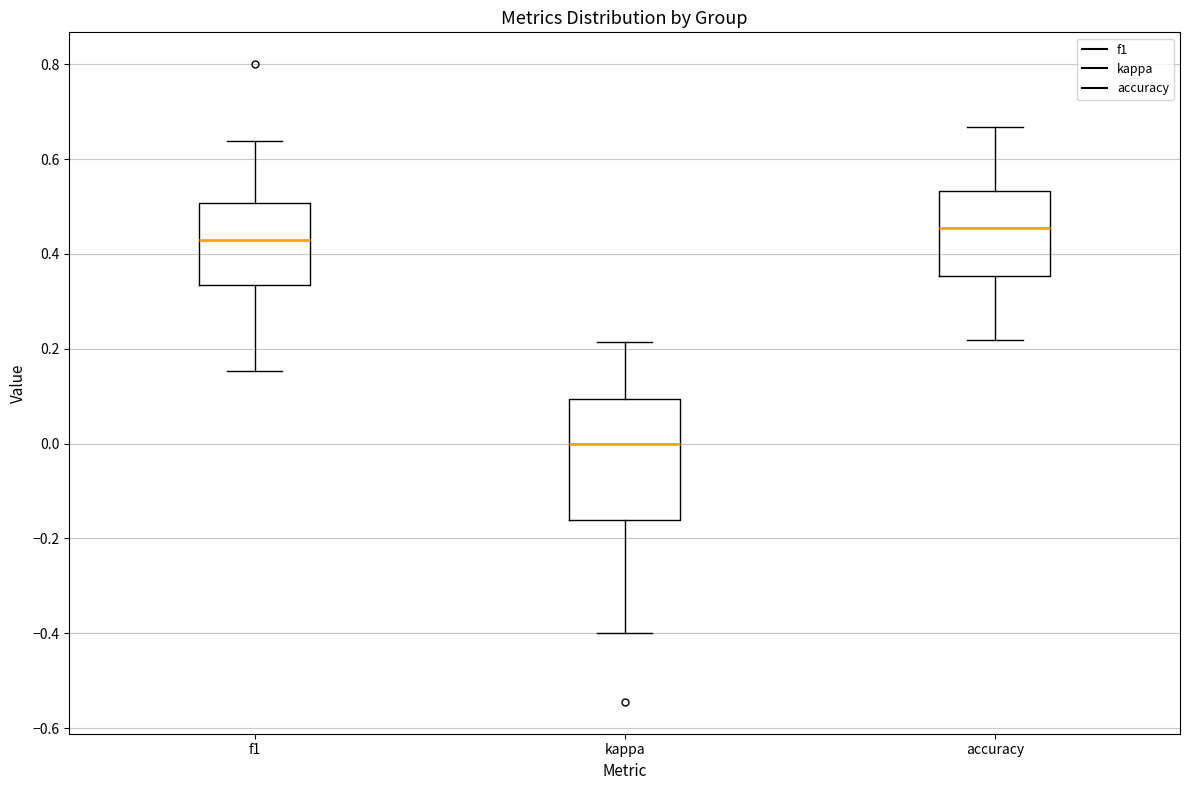

Reading left to right, read every box against the y-axis: the position of its median line, the range the box covers, and the ends of its whiskers. The values are not printed on the chart, so give them approximately, as read against the axis.

f1: median 0.42, box 0.34 to 0.50, whiskers 0.16 to 0.64
kappa: median 0.00, box -0.16 to 0.10, whiskers -0.40 to 0.22
accuracy: median 0.46, box 0.36 to 0.54, whiskers 0.22 to 0.66